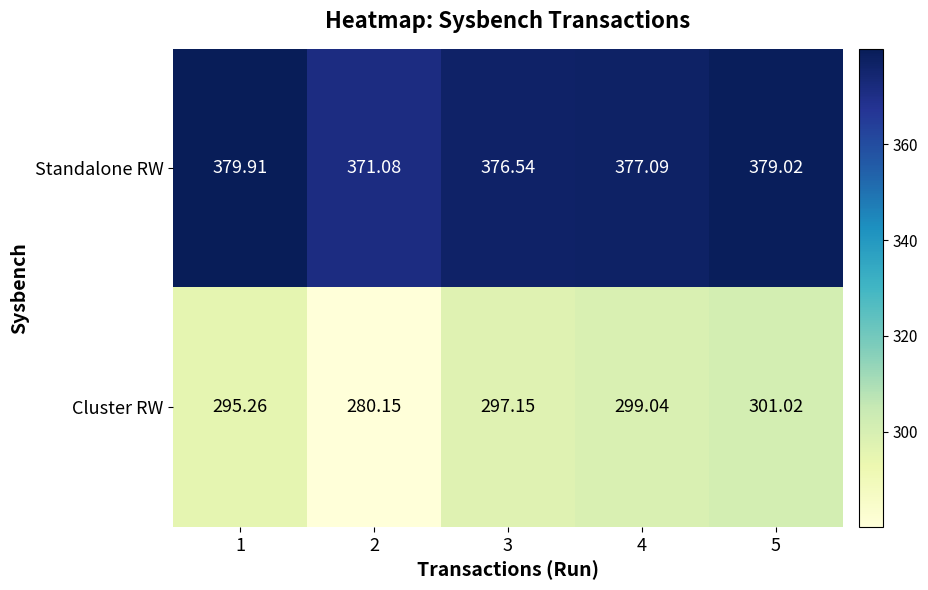

At which category does the chart reach its minimum across all series?

2